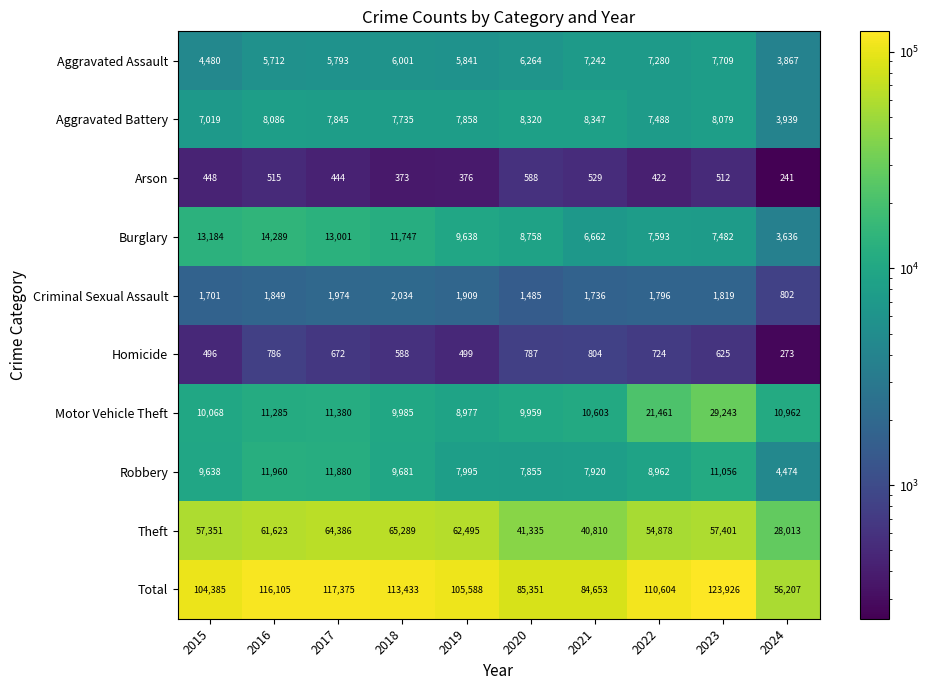

Between 2016 and 2024, which series saw the biggest shift?

Total